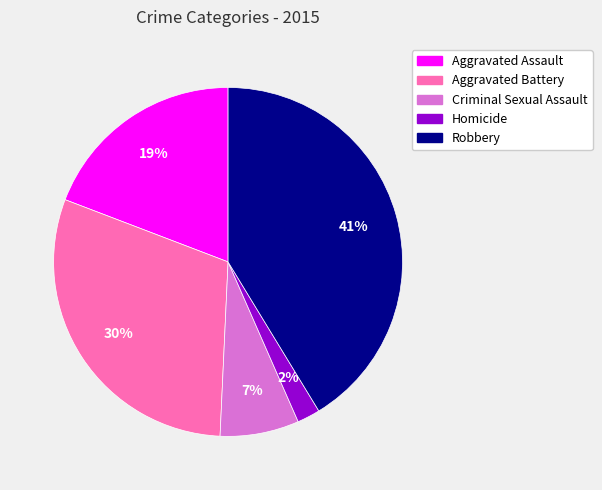

How many segments does this pie chart have?

5